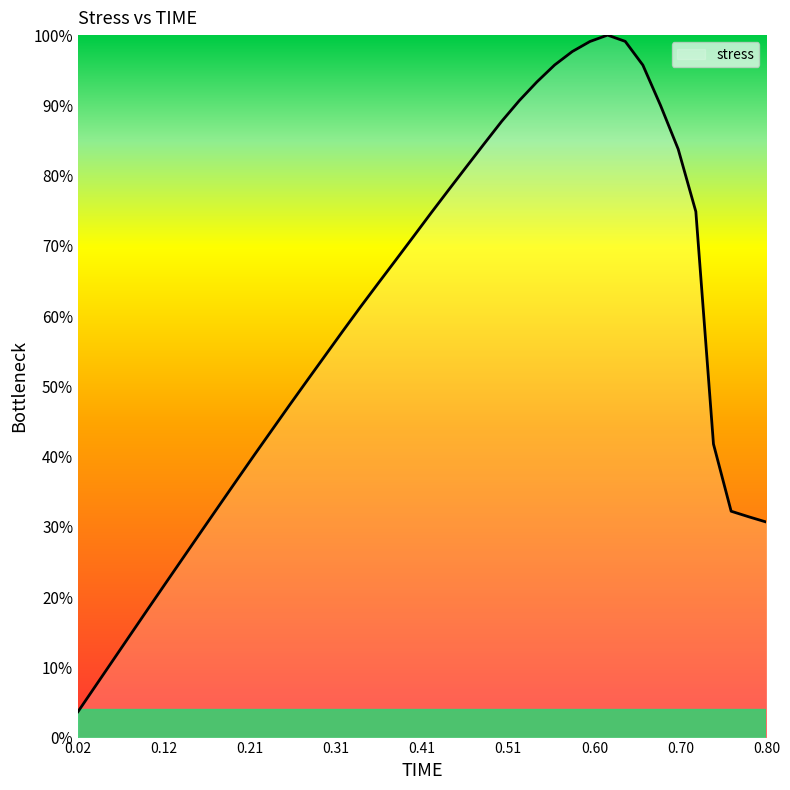

Does the chart display data point markers on the line(s)?

No